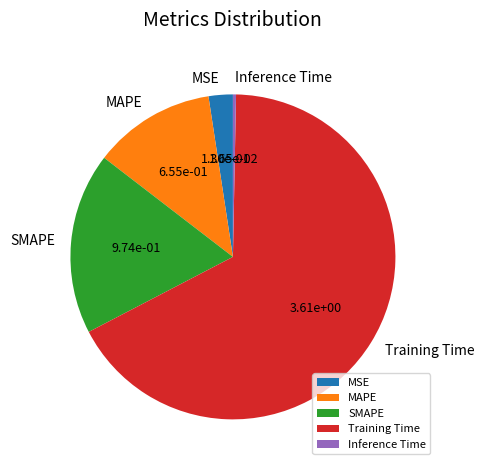

The MSE slice represents 2% of the pie. True or false?

True